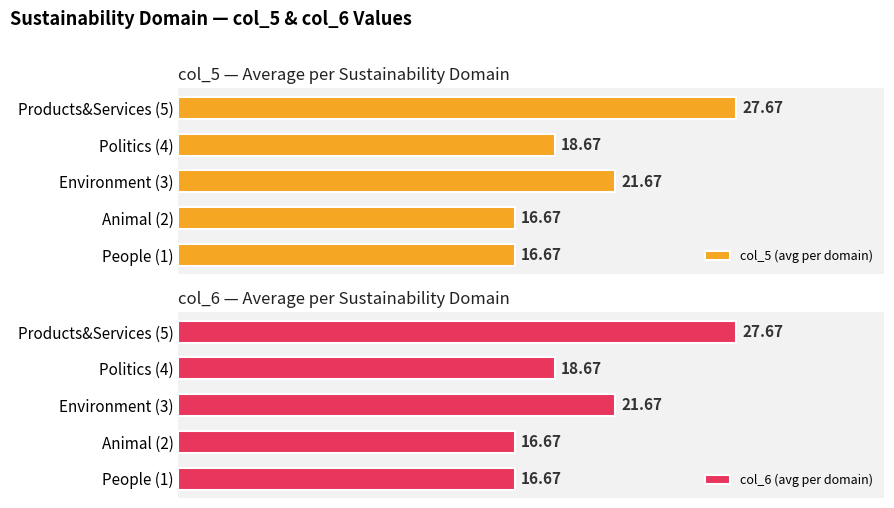

What is the maximum value for col_6 (avg per domain)?

27.7